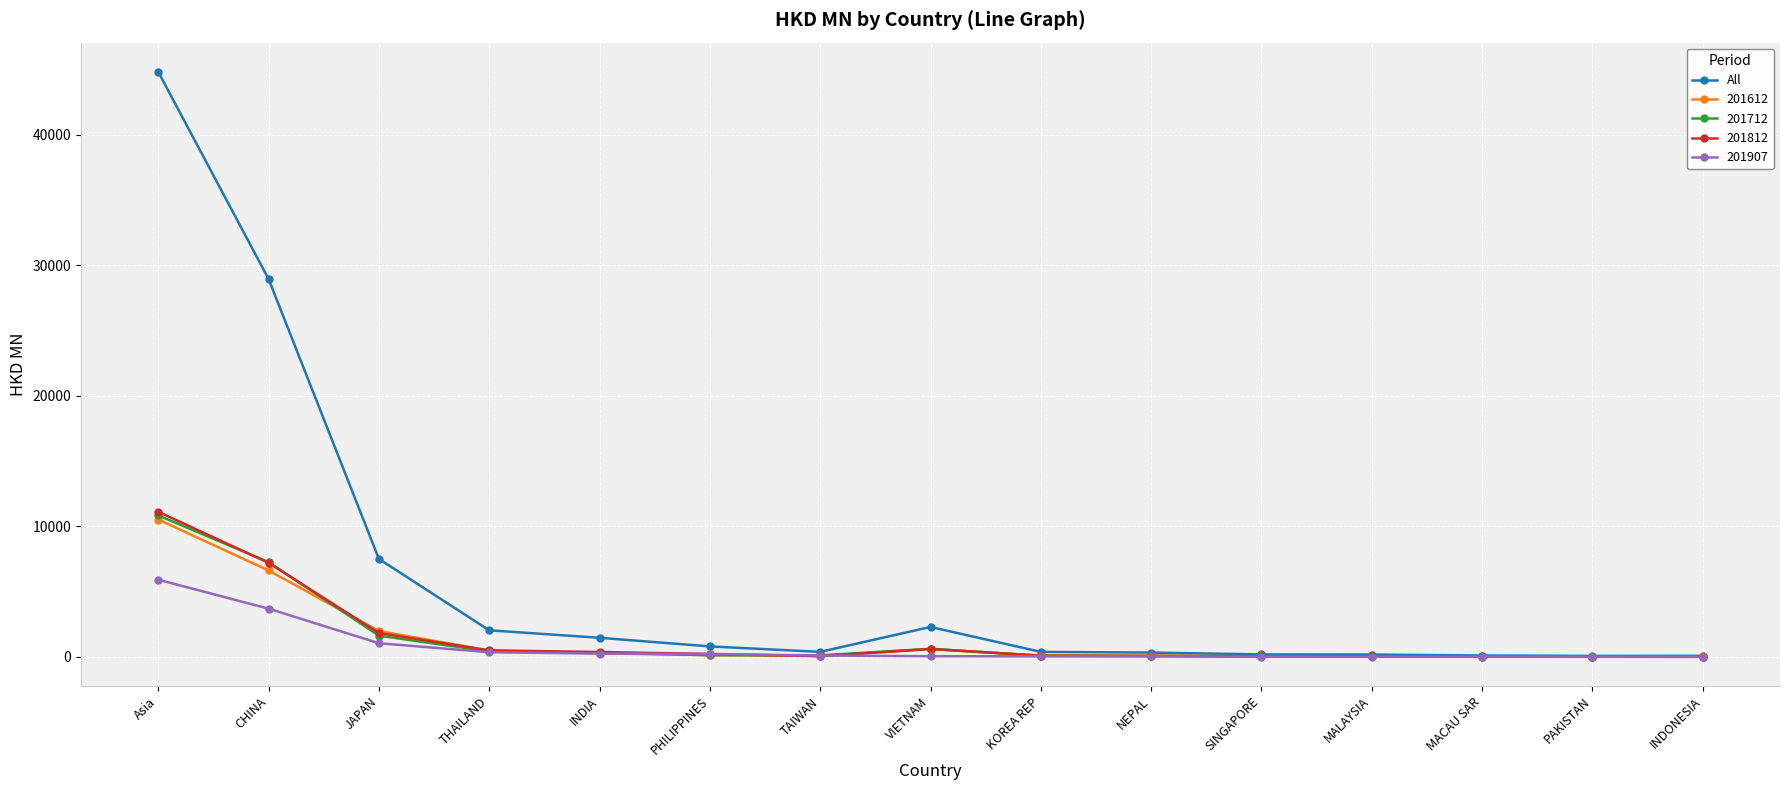

How many data points in 201812 are above 86?

8